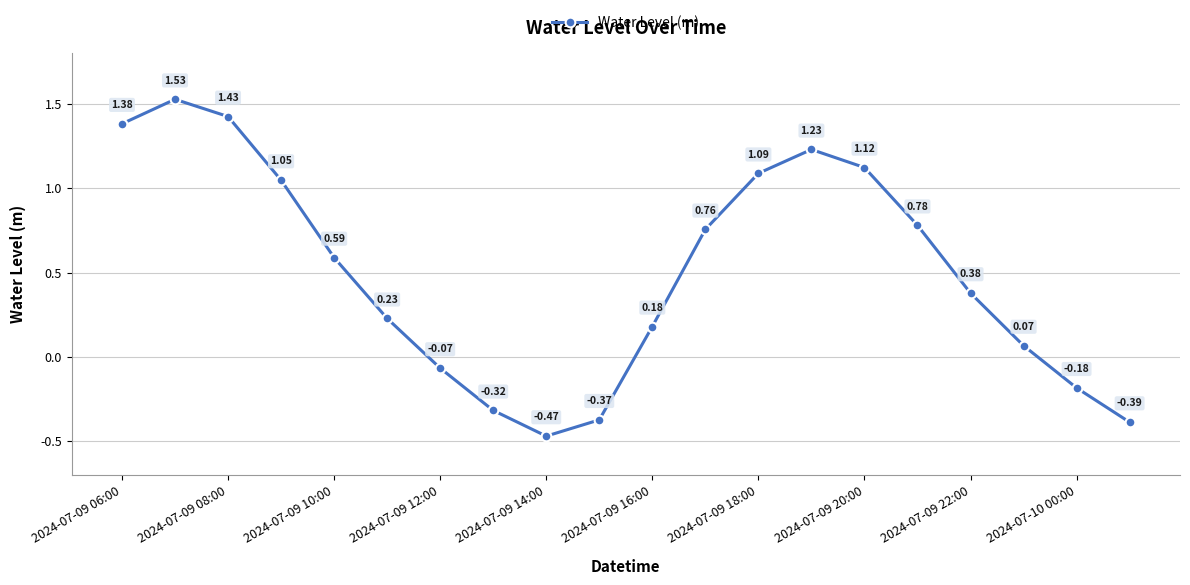

How many lines are shown in the chart?

1